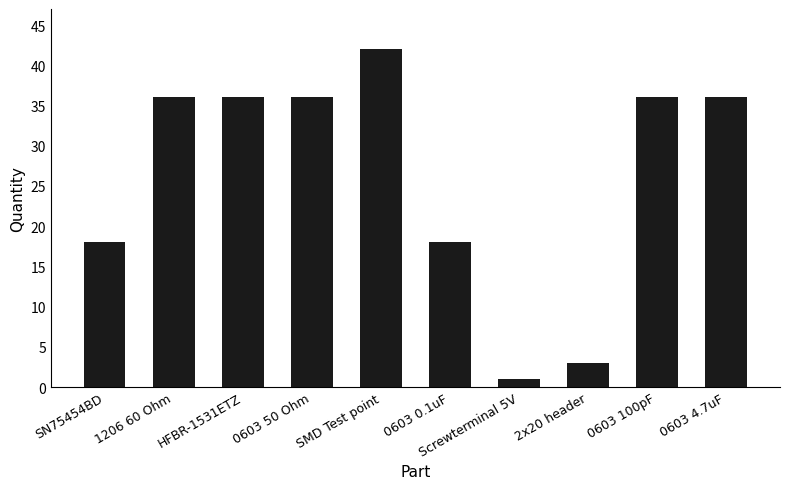

What is the difference between the values at SMD Test point and 2x20 header?

39